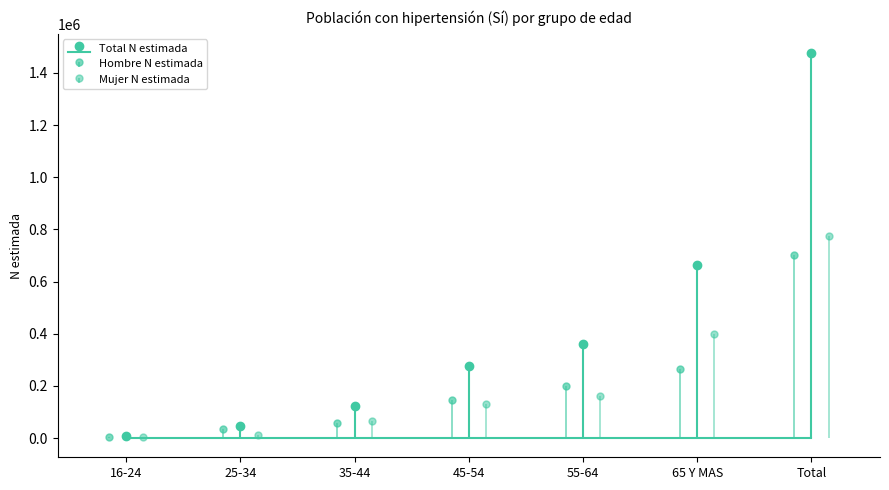

What is the difference between the maximum and minimum values in the Hombre (n muestra) series?

698783